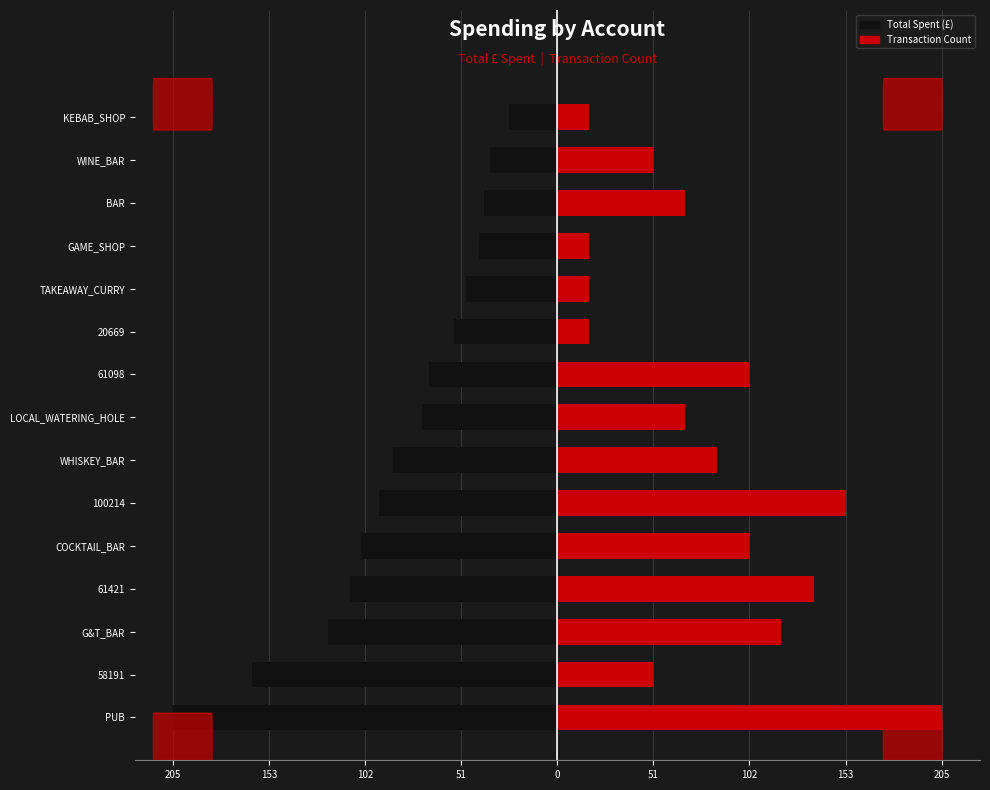

What is the value of the Total Spent bar at the 13th from the left?

-39.0